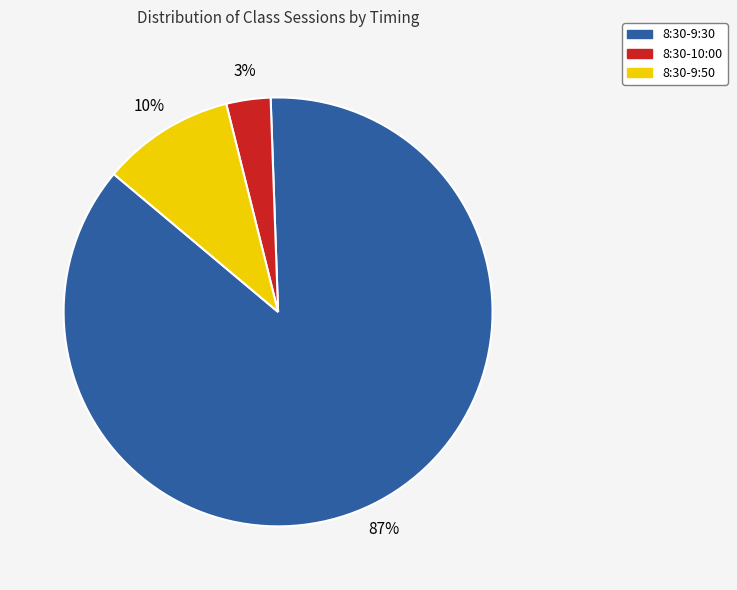

Is the sum of 8:30-9:30 and 8:30-10:00 greater than half?

Yes